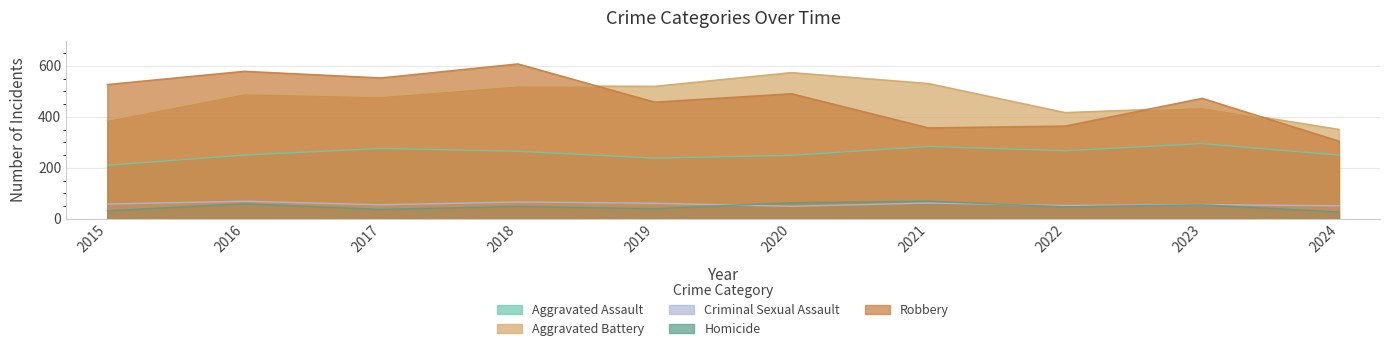

What is the smallest value displayed?

27